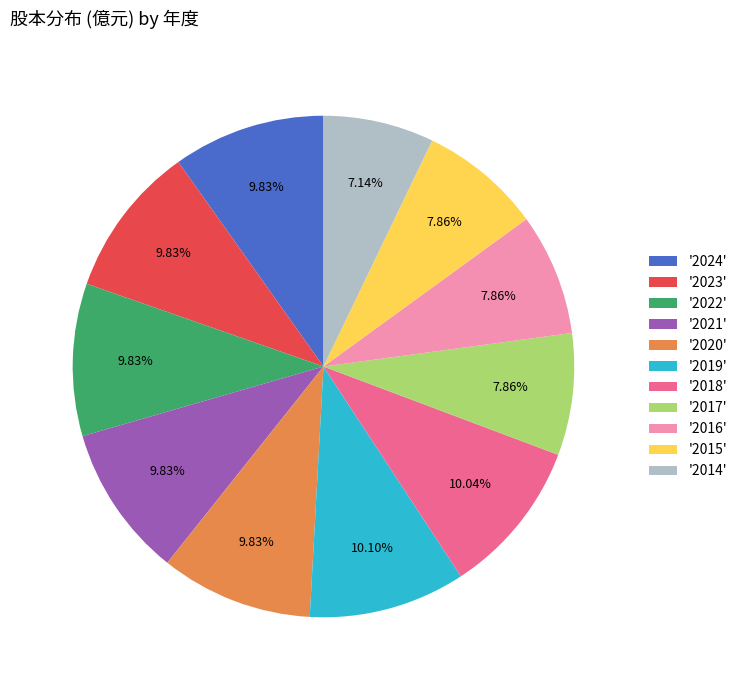

Does '2022' represent more than half of the total?

No